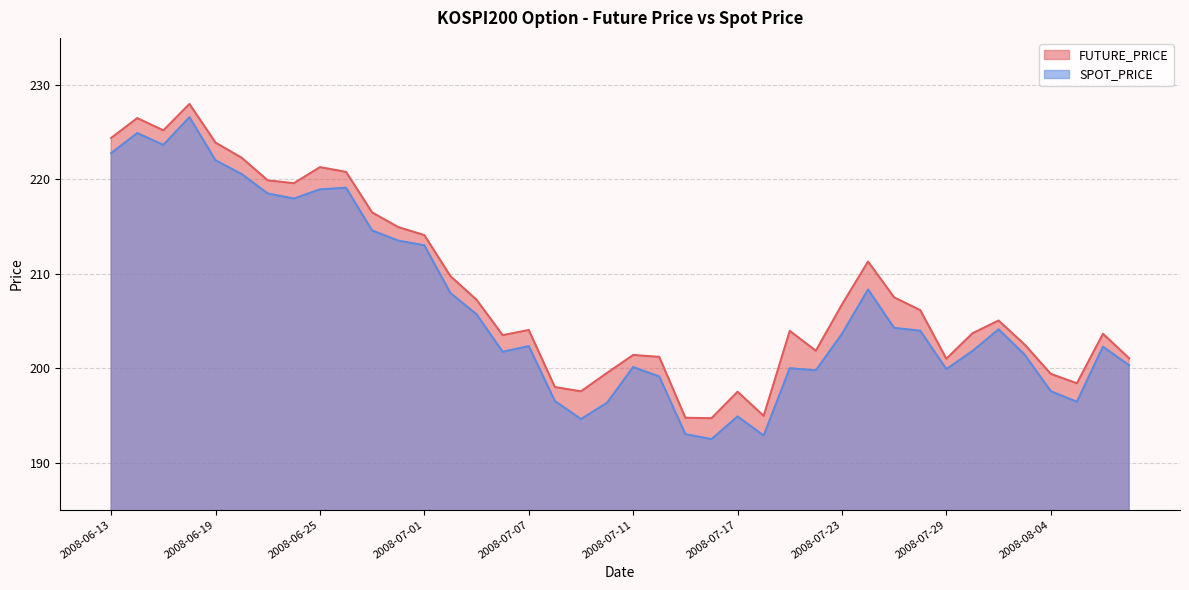

Reading left to right, transcribe all the data shown in this chart.

FUTURE_PRICE: 2008-06-13=224.4	2008-06-16=226.5	2008-06-17=225.2	2008-06-18=228.0	2008-06-19=223.9	2008-06-20=222.3	2008-06-23=219.9	2008-06-24=219.6	2008-06-25=221.3	2008-06-26=220.8	2008-06-27=216.5	2008-06-30=214.9	2008-07-01=214.1	2008-07-02=209.8	2008-07-03=207.2	2008-07-04=203.5	2008-07-07=204.1	2008-07-08=198.0	2008-07-09=197.6	2008-07-10=199.5	2008-07-11=201.4	2008-07-14=201.2	2008-07-15=194.8	2008-07-16=194.7	2008-07-17=197.5	2008-07-18=194.9	2008-07-21=203.9	2008-07-22=201.8	2008-07-23=206.8	2008-07-24=211.3	2008-07-25=207.5	2008-07-28=206.2	2008-07-29=201.0	2008-07-30=203.7	2008-07-31=205.1	2008-08-01=202.5	2008-08-04=199.4	2008-08-05=198.4	2008-08-06=203.7	2008-08-07=201.1
SPOT_PRICE: 2008-06-13=222.8	2008-06-16=224.9	2008-06-17=223.7	2008-06-18=226.6	2008-06-19=222.0	2008-06-20=220.6	2008-06-23=218.5	2008-06-24=218.0	2008-06-25=218.9	2008-06-26=219.1	2008-06-27=214.6	2008-06-30=213.5	2008-07-01=213.0	2008-07-02=208.0	2008-07-03=205.7	2008-07-04=201.7	2008-07-07=202.3	2008-07-08=196.5	2008-07-09=194.6	2008-07-10=196.3	2008-07-11=200.1	2008-07-14=199.1	2008-07-15=193.0	2008-07-16=192.5	2008-07-17=194.9	2008-07-18=192.9	2008-07-21=200.0	2008-07-22=199.8	2008-07-23=203.6	2008-07-24=208.3	2008-07-25=204.3	2008-07-28=204.0	2008-07-29=199.9	2008-07-30=201.8	2008-07-31=204.1	2008-08-01=201.4	2008-08-04=197.6	2008-08-05=196.4	2008-08-06=202.3	2008-08-07=200.3